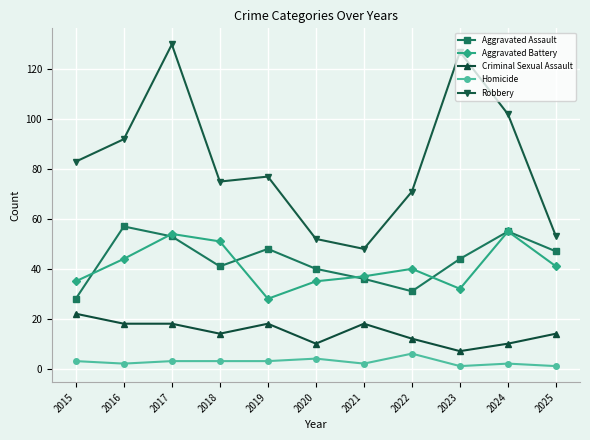

What is the lowest value of the Criminal Sexual Assault series?

7